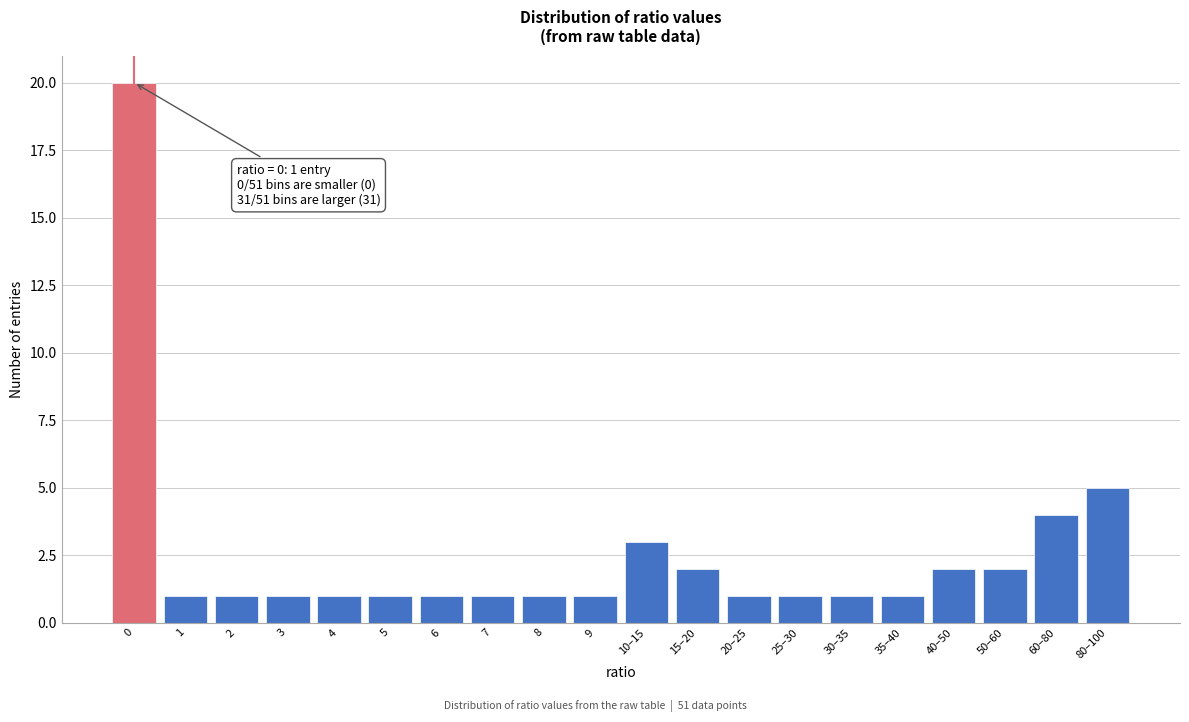

Reading right to left, extract all data points from this chart.

80–100=5	60–80=4	50–60=2	40–50=2	35–40=1	30–35=1	25–30=1	20–25=1	15–20=2	10–15=3	9=1	8=1	7=1	6=1	5=1	4=1	3=1	2=1	1=1	0=20